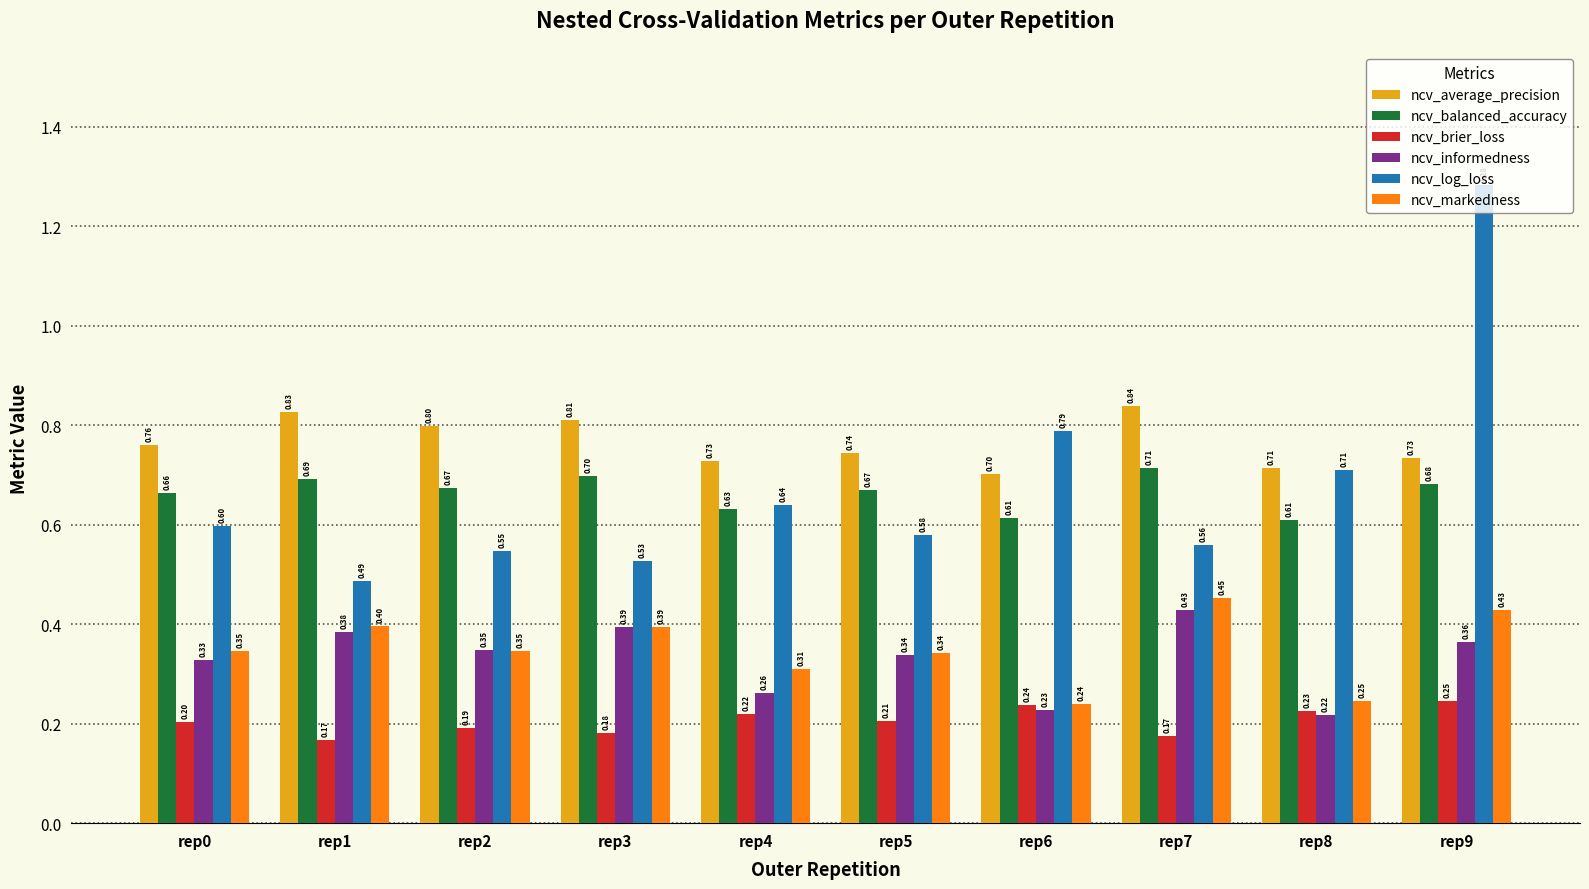

What is the approximate value of ncv_brier_loss at rep5?

0.2